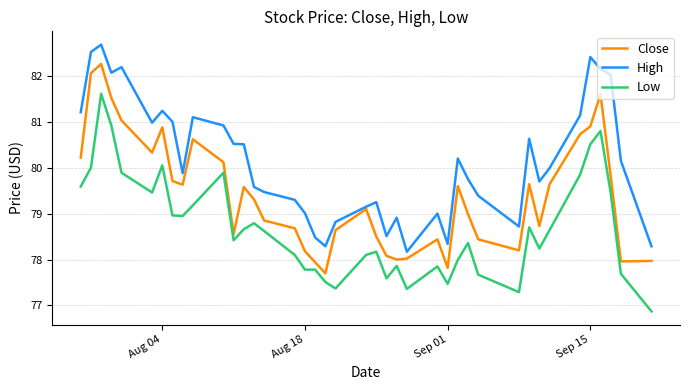

Rank the series by their maximum value, from lowest to highest.

Low, Close, High